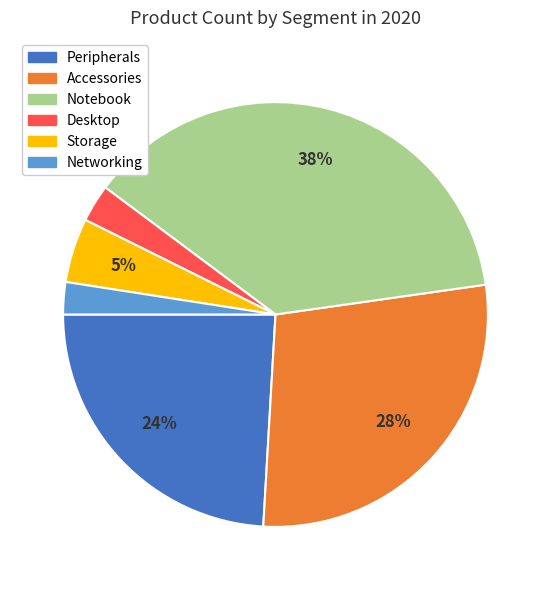

To the nearest percent, what is the average slice percentage?

17%